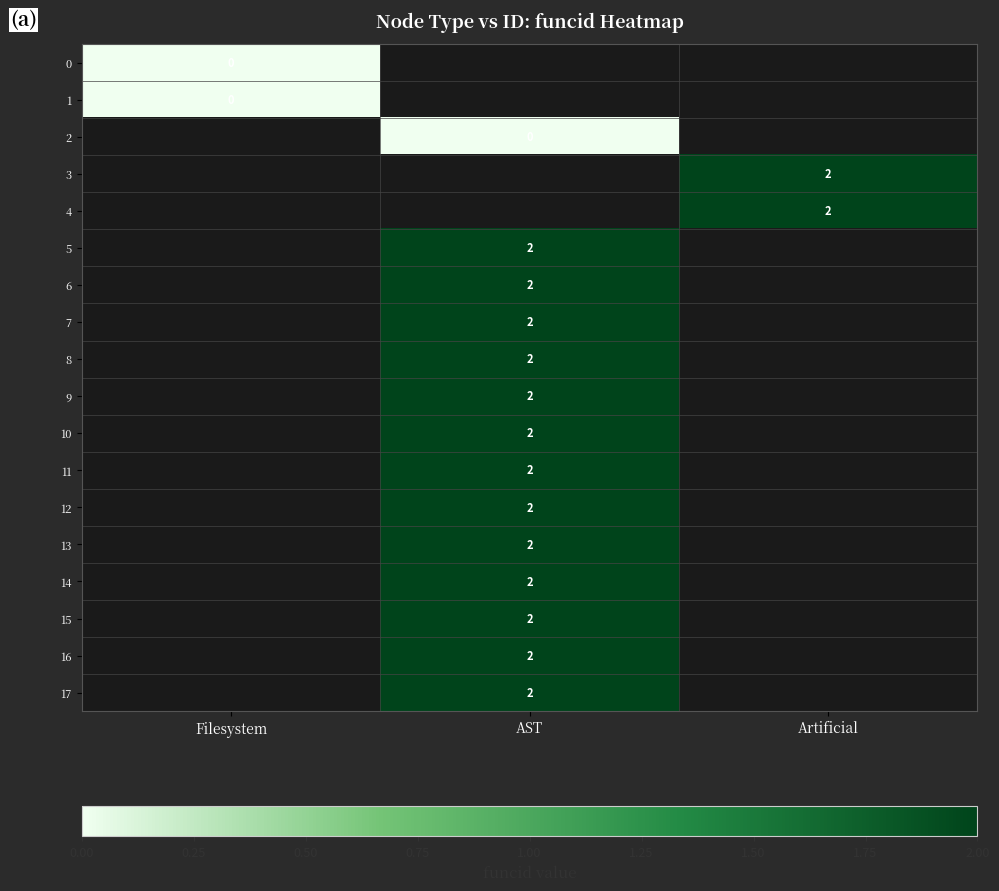

True or false: 13 has a value of 2.0 at AST.

True